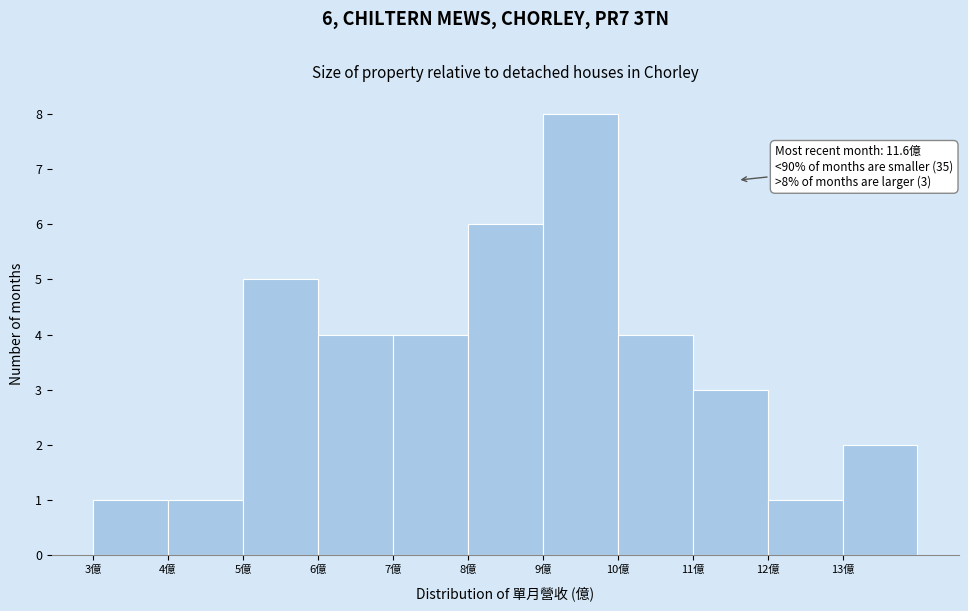

Which range on the x-axis has the tallest bar?

9 to 10